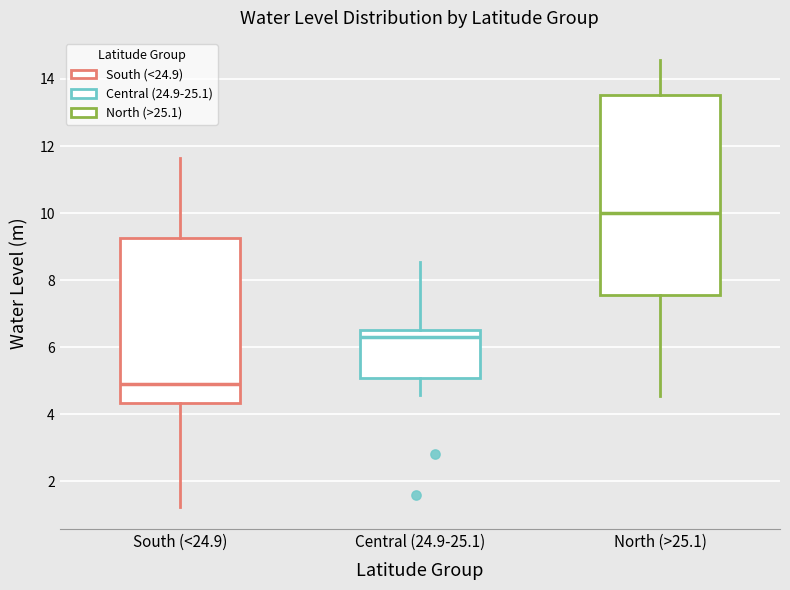

Where does the lower whisker of the box for North (>25.1) end on the y-axis? The values are not printed on the chart, so give them approximately, as read against the axis.

4.6